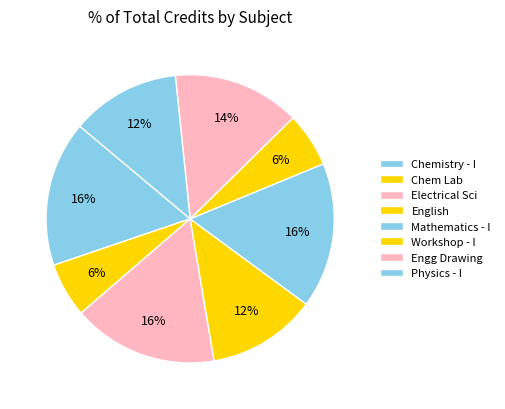

Combined, what portion of the pie is Mathematics - I and Workshop - I?

22.4%